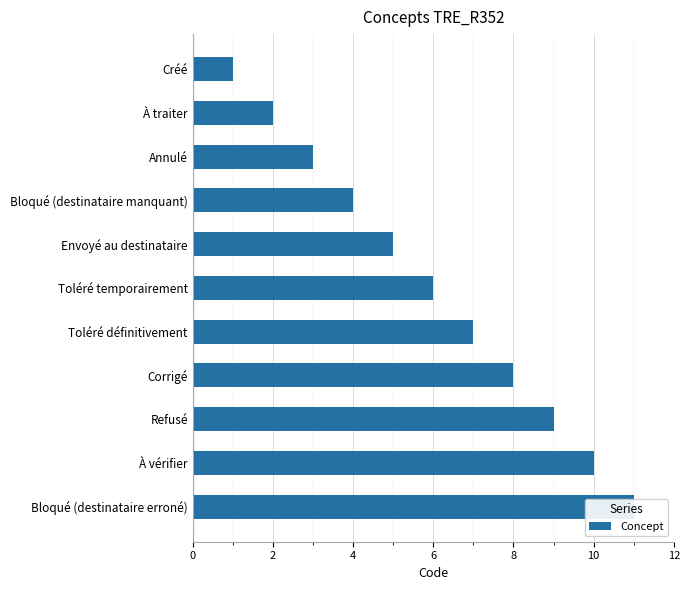

The value at Créé is 1. True or false?

True